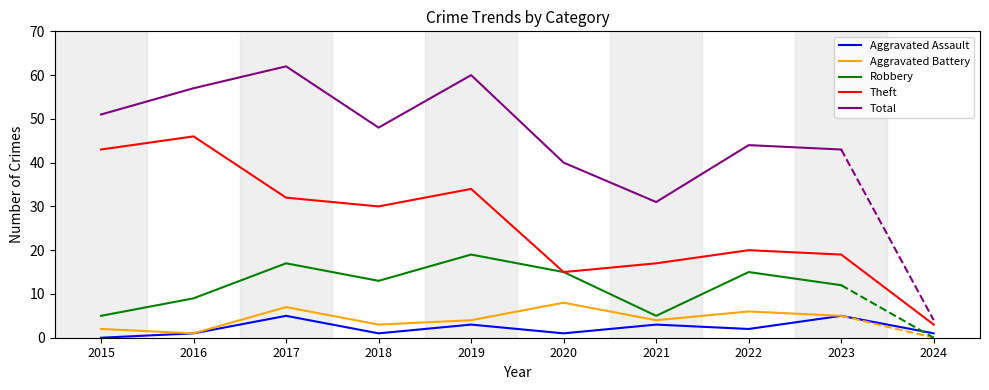

How many data points in Aggravated Battery are above 4?

4